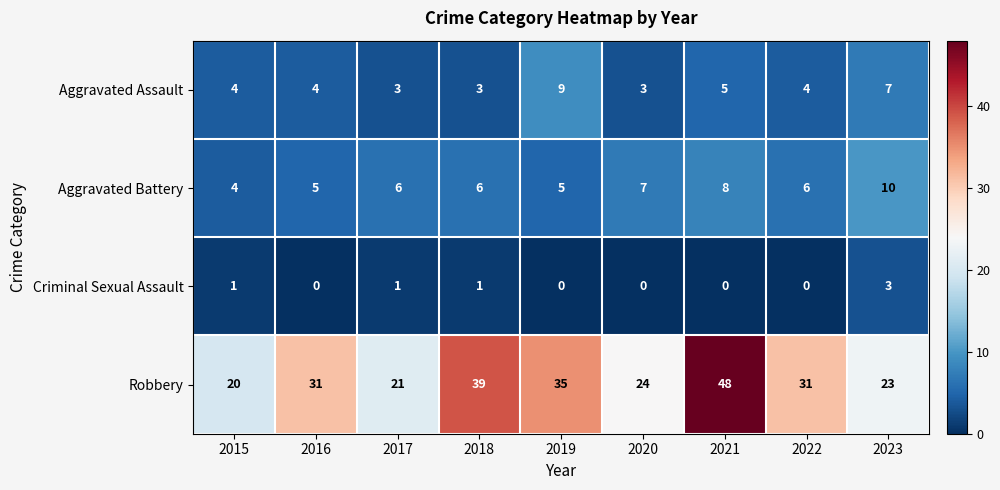

The value of Robbery at 2019 is 35. True or false?

True